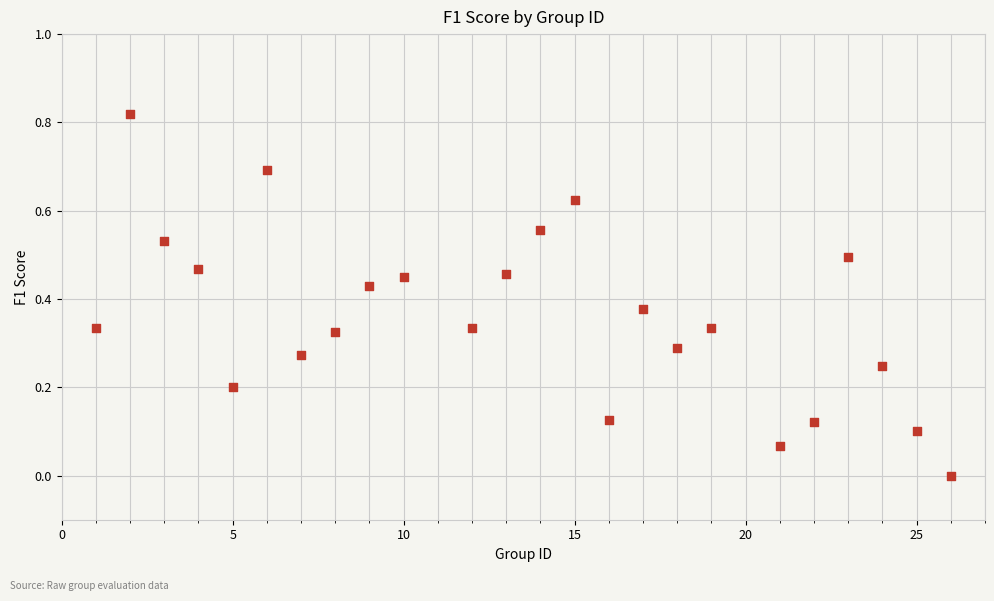

What is the range of X values (max minus min)?

25.0